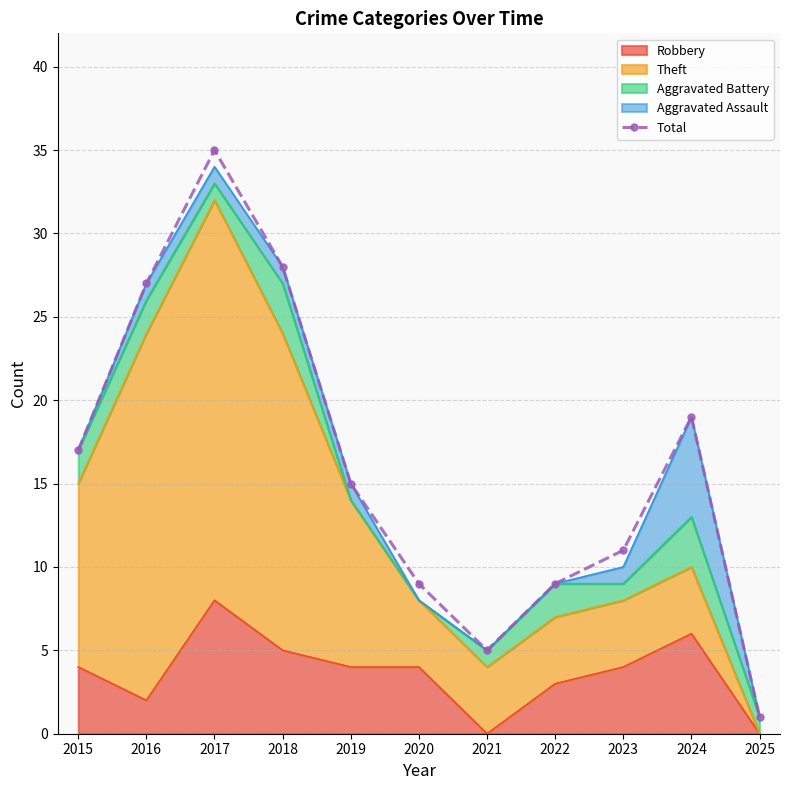

What is the difference between the values at 2018 and 2024?

9